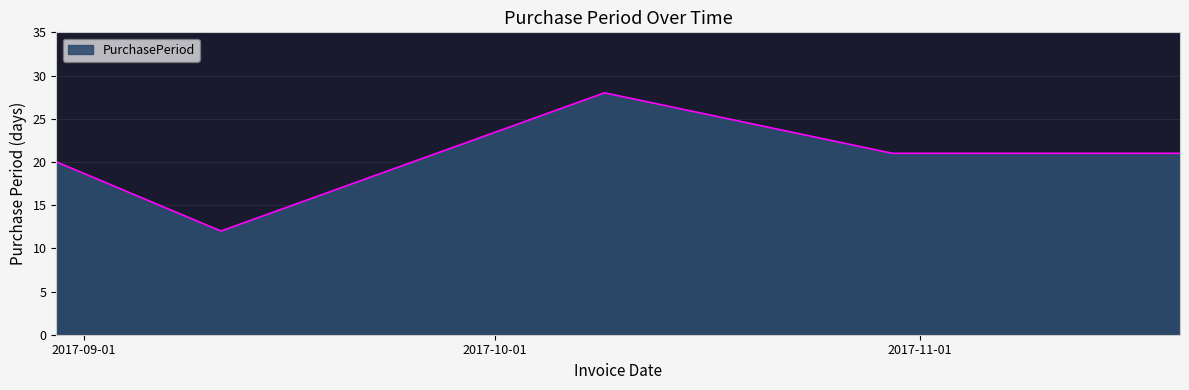

What is the maximum value shown in the chart?

28